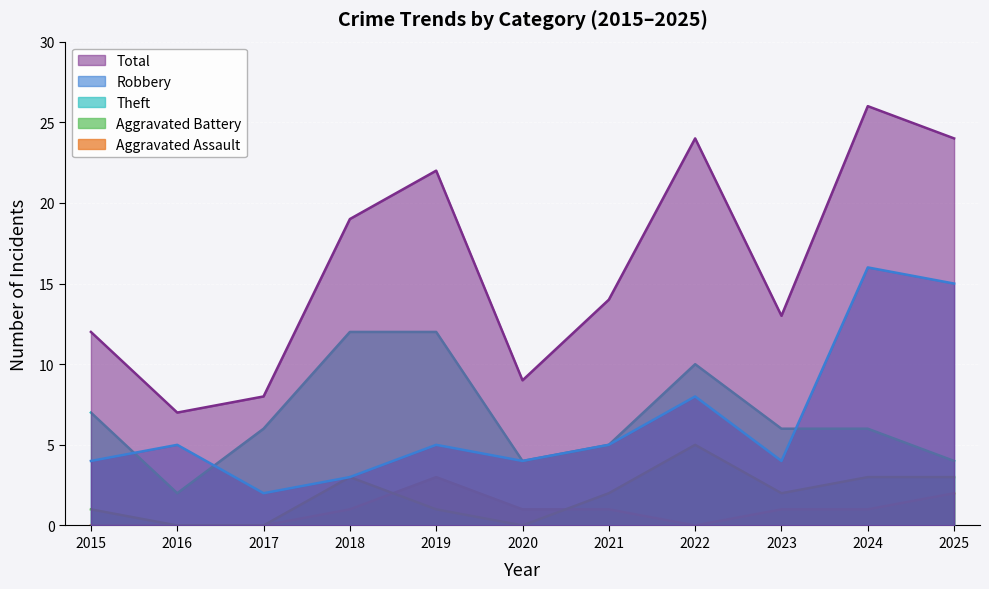

At 2023, list the series in order from largest to smallest.

Total, Theft, Robbery, Aggravated Battery, Aggravated Assault